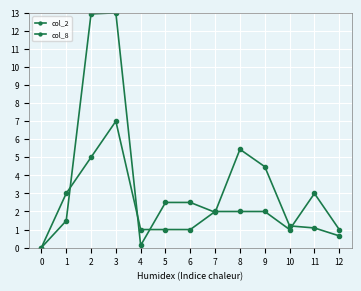

What is the sum of the col_2 values at 2 and 4?

13.1